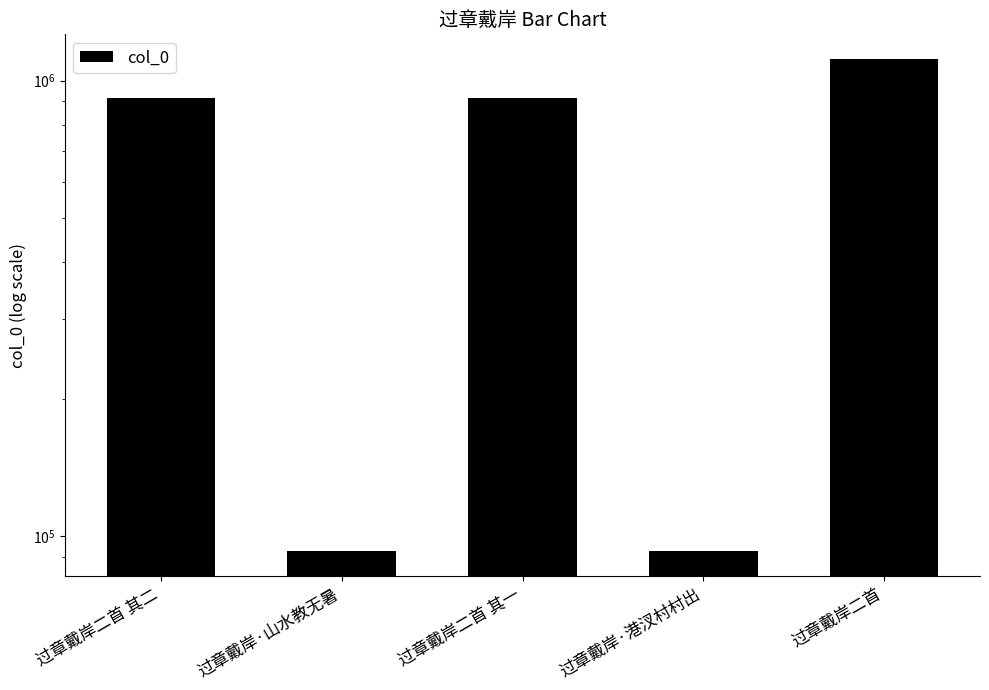

What value does the data have at 过章戴岸二首 其二, to the nearest 100?

914300